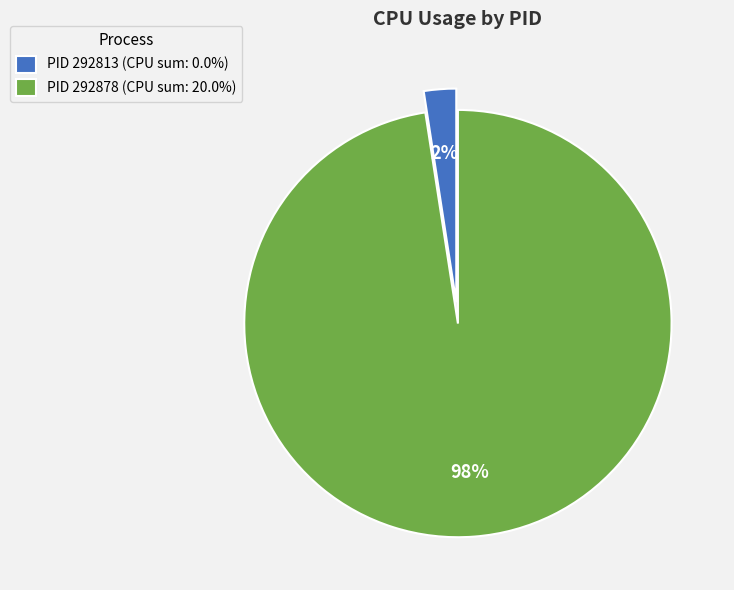

To the nearest percent, what is the combined percentage of PID 292878 (CPU sum: 20.0%) and PID 292813 (CPU sum: 0.0%)?

100%